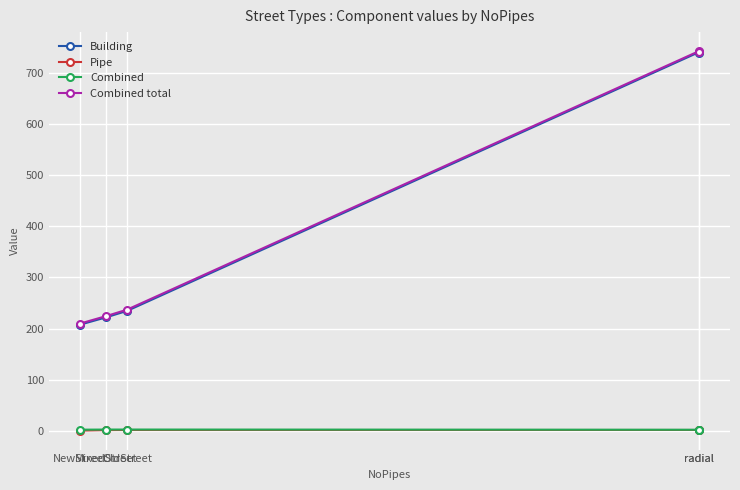

At which label is Combined total closest to 476?

OldStreet